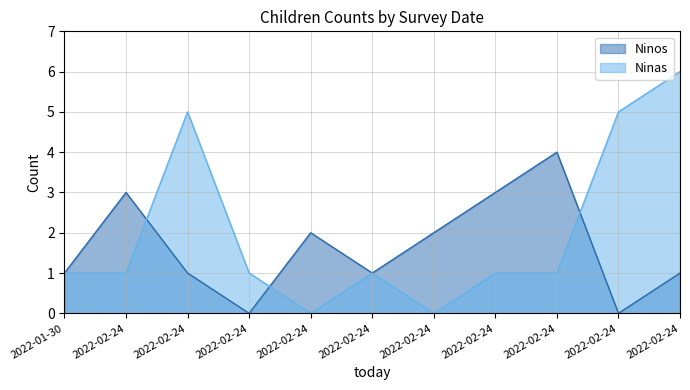

What is the difference between the highest and lowest values at 2022-02-24?

2